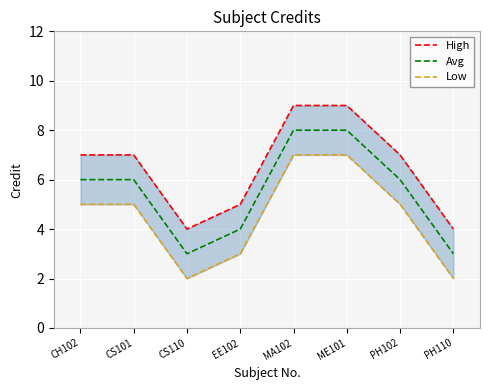

What is the sum of the Avg values at ME101 and CS101?

14